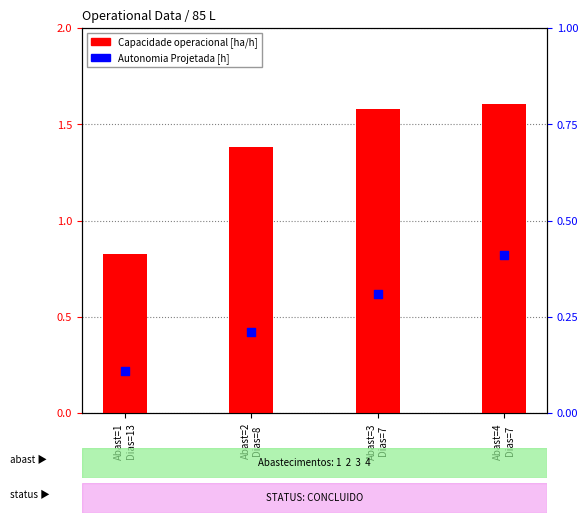

Is the value of Autonomia Projetada [h] at Abast=2
Dias=8 greater than the value of Capacidade operacional [ha/h] at Abast=4
Dias=7?

No